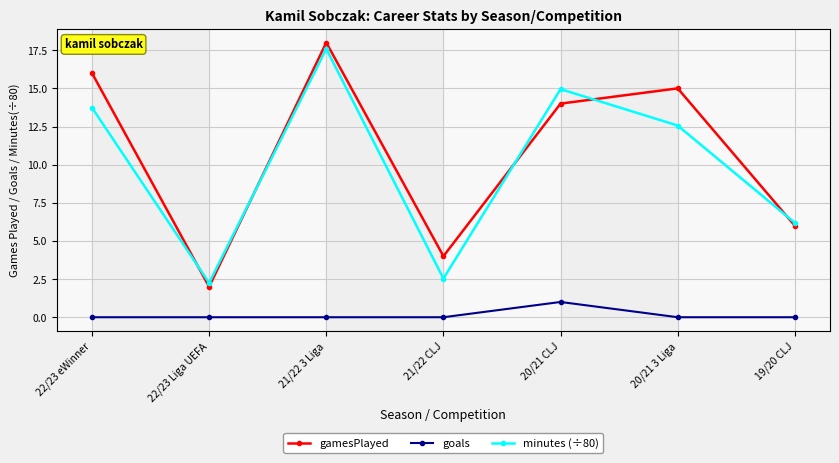

Which category has the highest value in the gamesPlayed series?

21/22 3 Liga